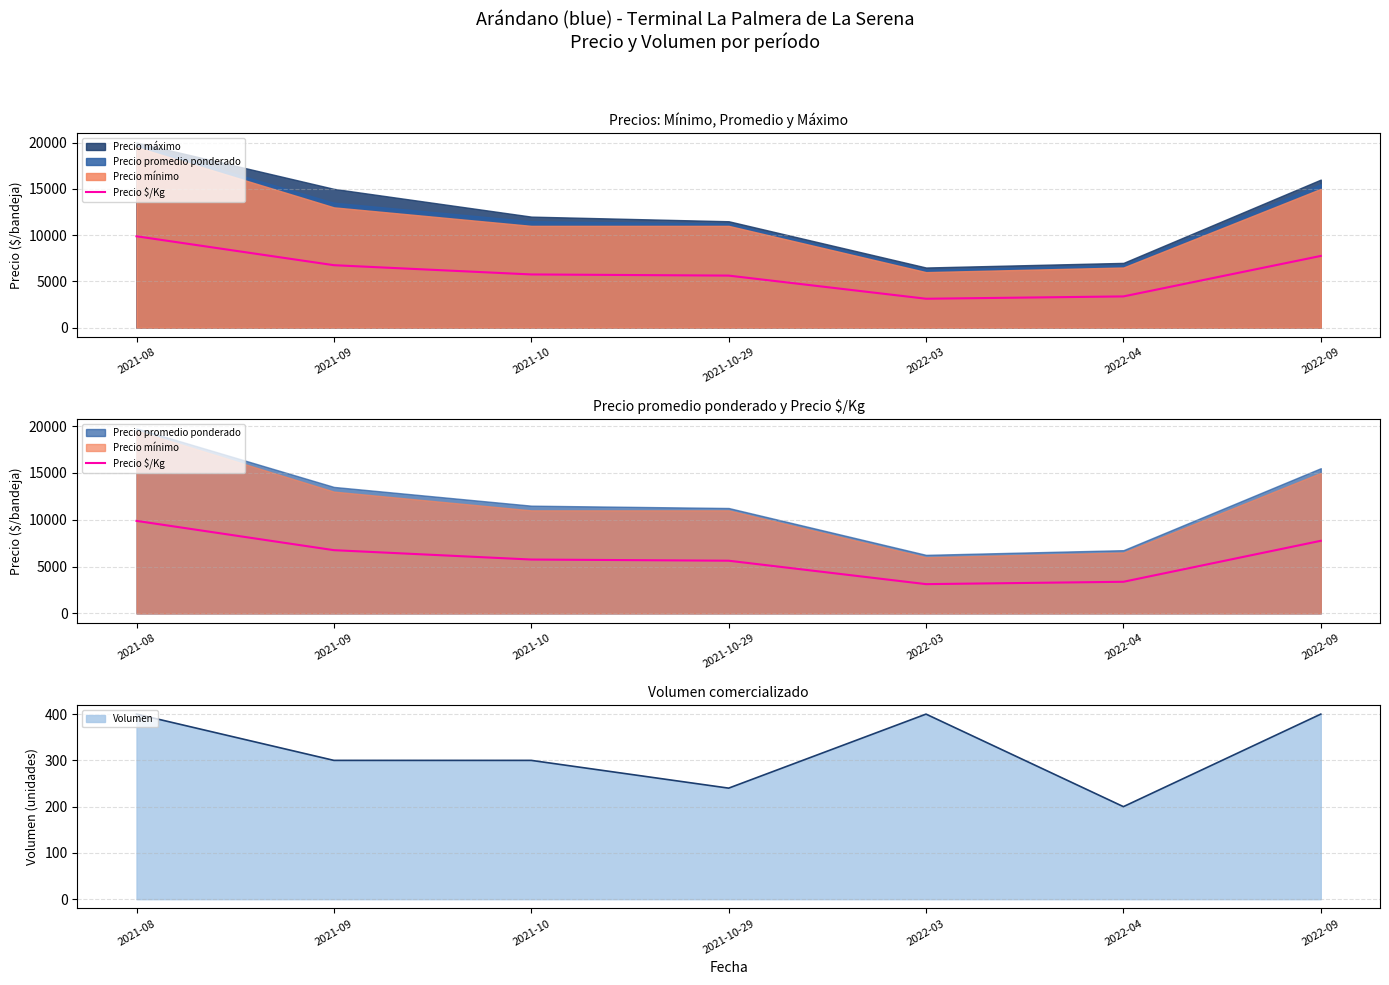

What is the value of the 1st point from the left?

9875